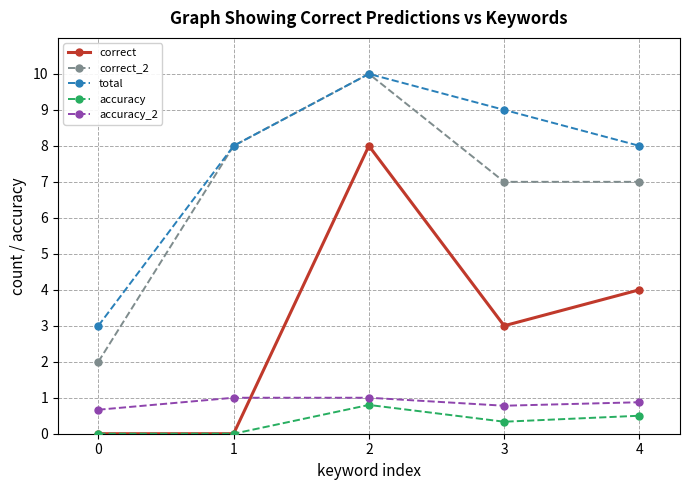

What is the value of the accuracy_2 point at the 4th from the left?

0.8